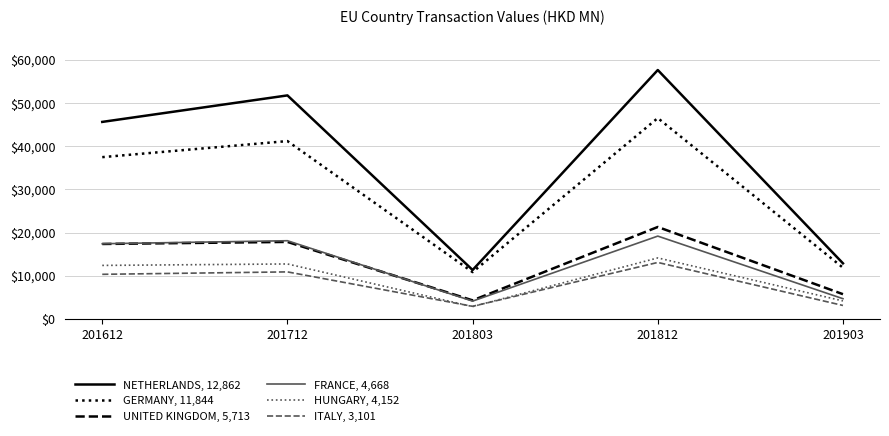

Rank the series at 201803 from highest to lowest value.

NETHERLANDS, 12,862, GERMANY, 11,844, UNITED KINGDOM, 5,713, FRANCE, 4,668, ITALY, 3,101, HUNGARY, 4,152